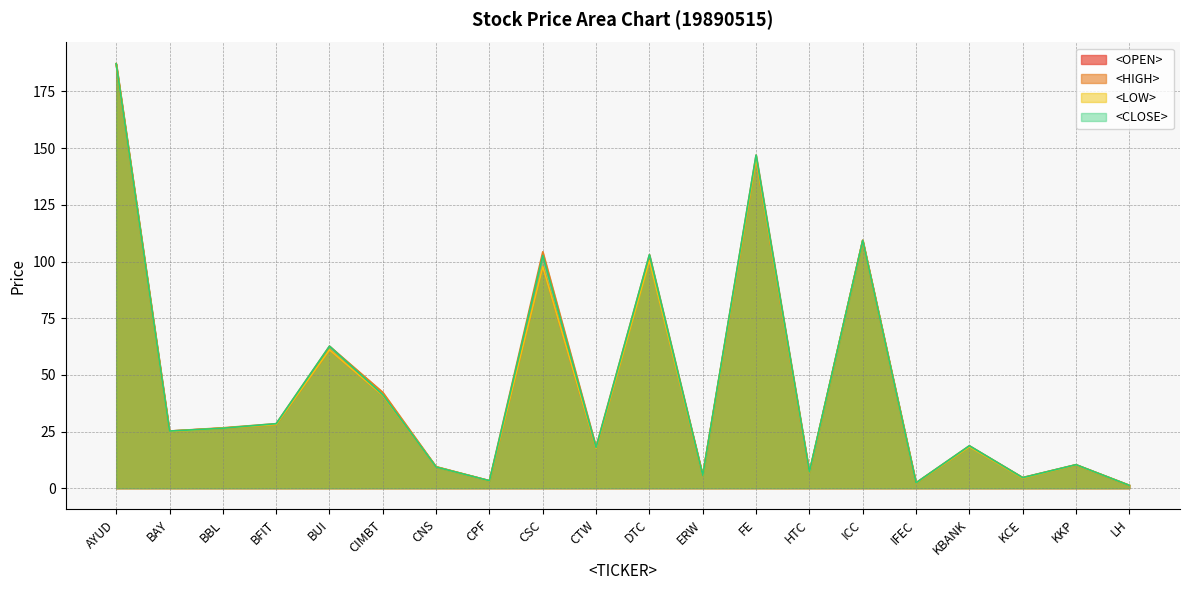

True or false: <OPEN> and <HIGH> cross at least once.

False